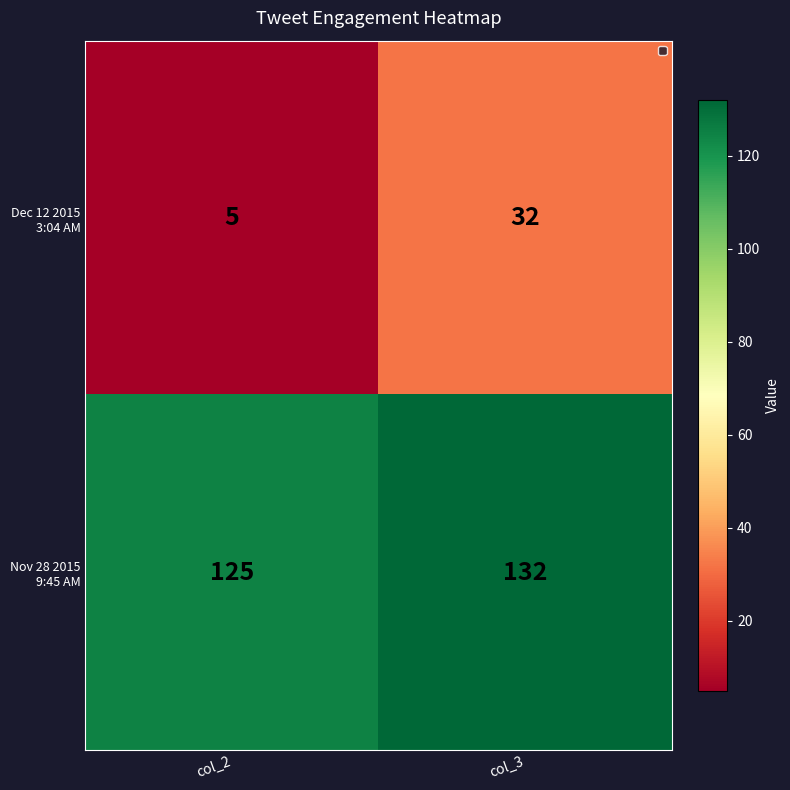

At which category is the sum across all series the highest?

col_3